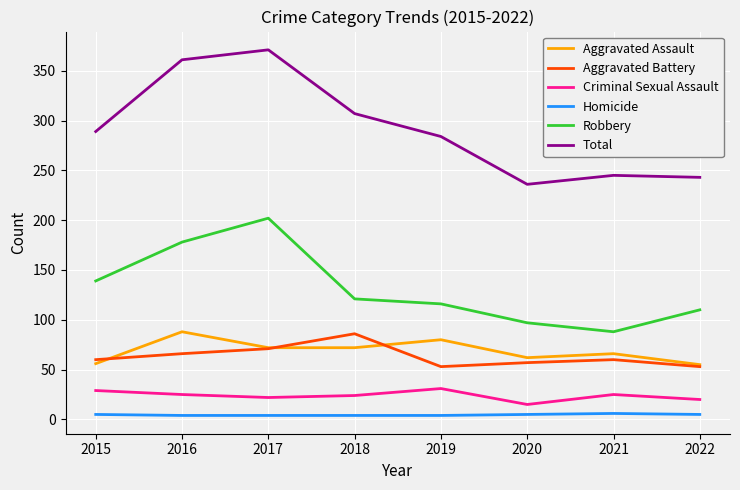

Where is the first local maximum for Robbery?

2017